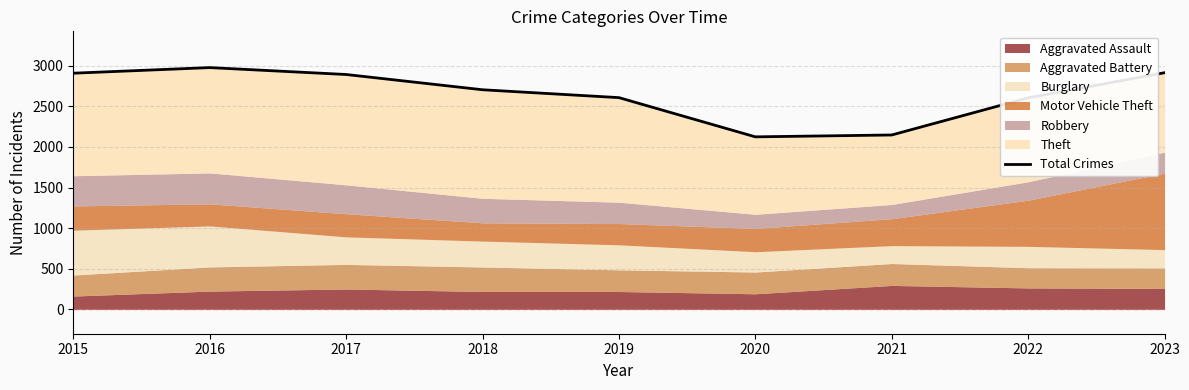

Which category has the highest value across all series?

2016